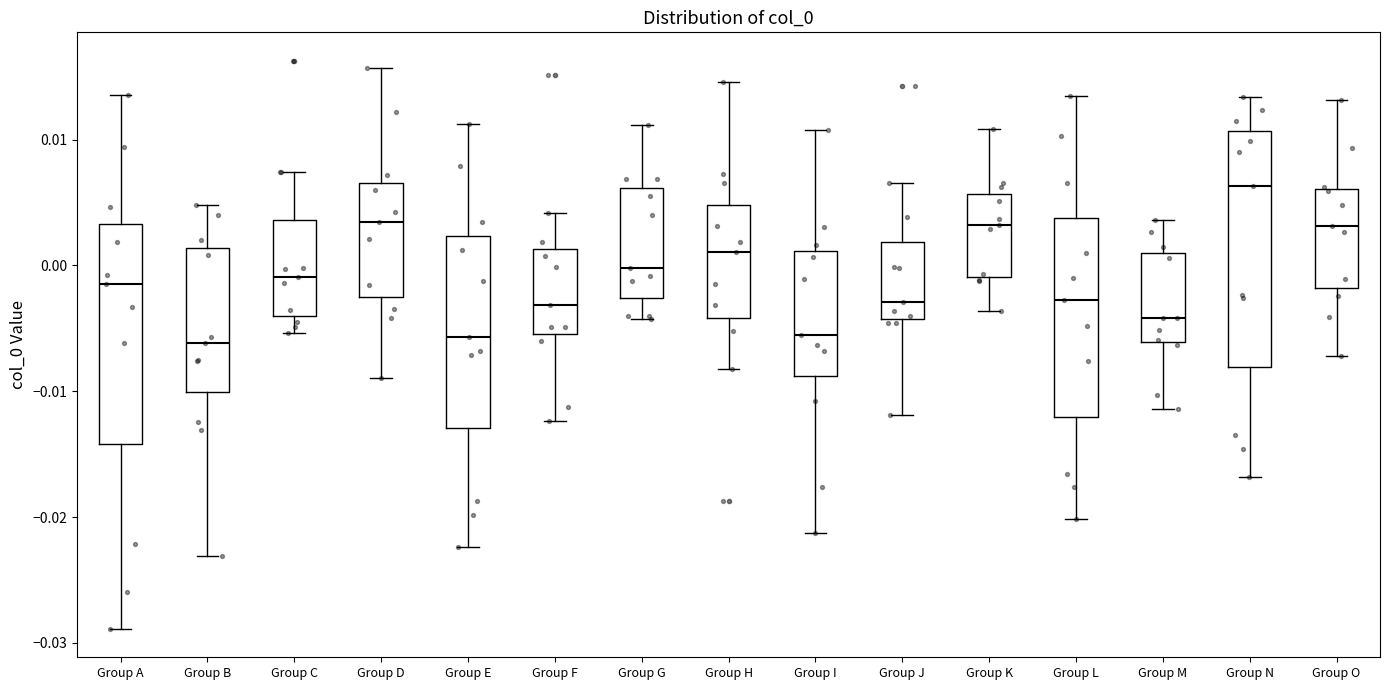

Reading left to right, transcribe this box plot: for each box, give where its median line is, the range the box spans, and where its two whiskers end, as read against the y-axis. The values are not printed on the chart, so give them approximately, as read against the axis.

Group A: median -0.001, box -0.014 to 0.003, whiskers -0.029 to 0.014
Group B: median -0.006, box -0.010 to 0.001, whiskers -0.023 to 0.005
Group C: median -0.001, box -0.004 to 0.004, whiskers -0.005 to 0.007
Group D: median 0.003, box -0.003 to 0.007, whiskers -0.009 to 0.016
Group E: median -0.006, box -0.013 to 0.002, whiskers -0.022 to 0.011
Group F: median -0.003, box -0.005 to 0.001, whiskers -0.012 to 0.004
Group G: median 0.000, box -0.003 to 0.006, whiskers -0.004 to 0.011
Group H: median 0.001, box -0.004 to 0.005, whiskers -0.008 to 0.015
Group I: median -0.006, box -0.009 to 0.001, whiskers -0.021 to 0.011
Group J: median -0.003, box -0.004 to 0.002, whiskers -0.012 to 0.007
Group K: median 0.003, box -0.001 to 0.006, whiskers -0.004 to 0.011
Group L: median -0.003, box -0.012 to 0.004, whiskers -0.020 to 0.013
Group M: median -0.004, box -0.006 to 0.001, whiskers -0.011 to 0.004
Group N: median 0.006, box -0.008 to 0.011, whiskers -0.017 to 0.013
Group O: median 0.003, box -0.002 to 0.006, whiskers -0.007 to 0.013